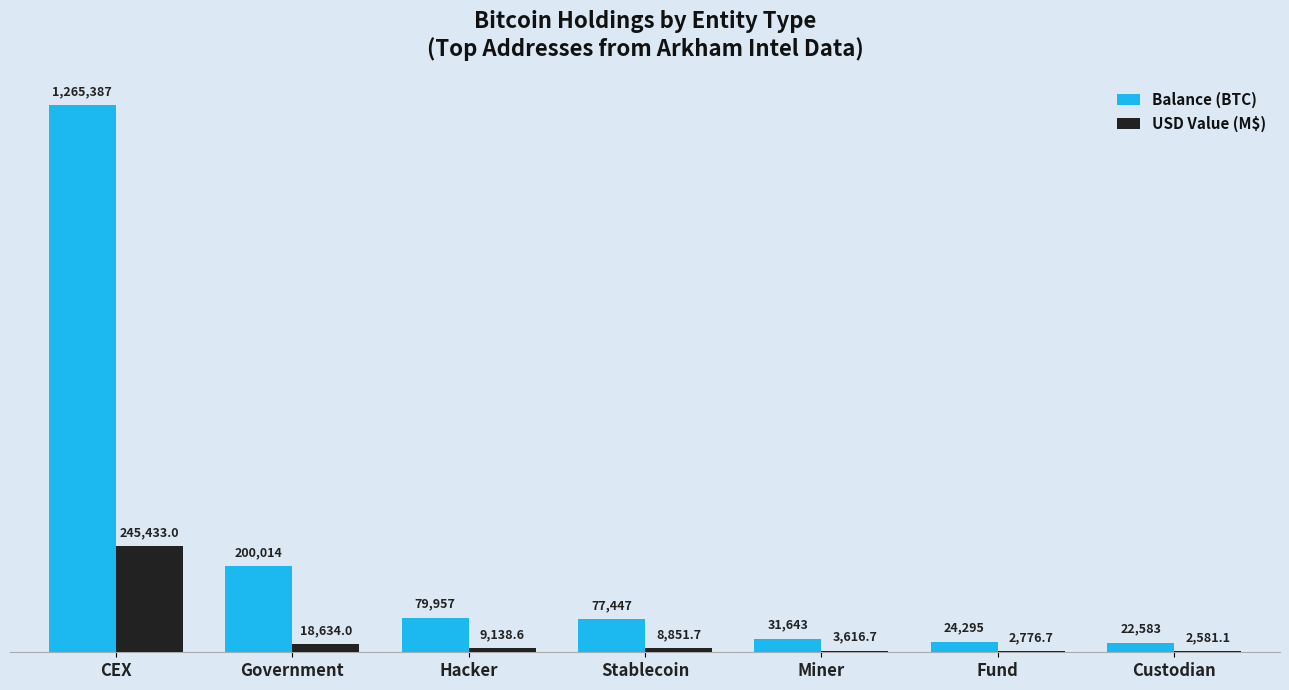

Which has a higher value, Miner or Hacker?

Hacker